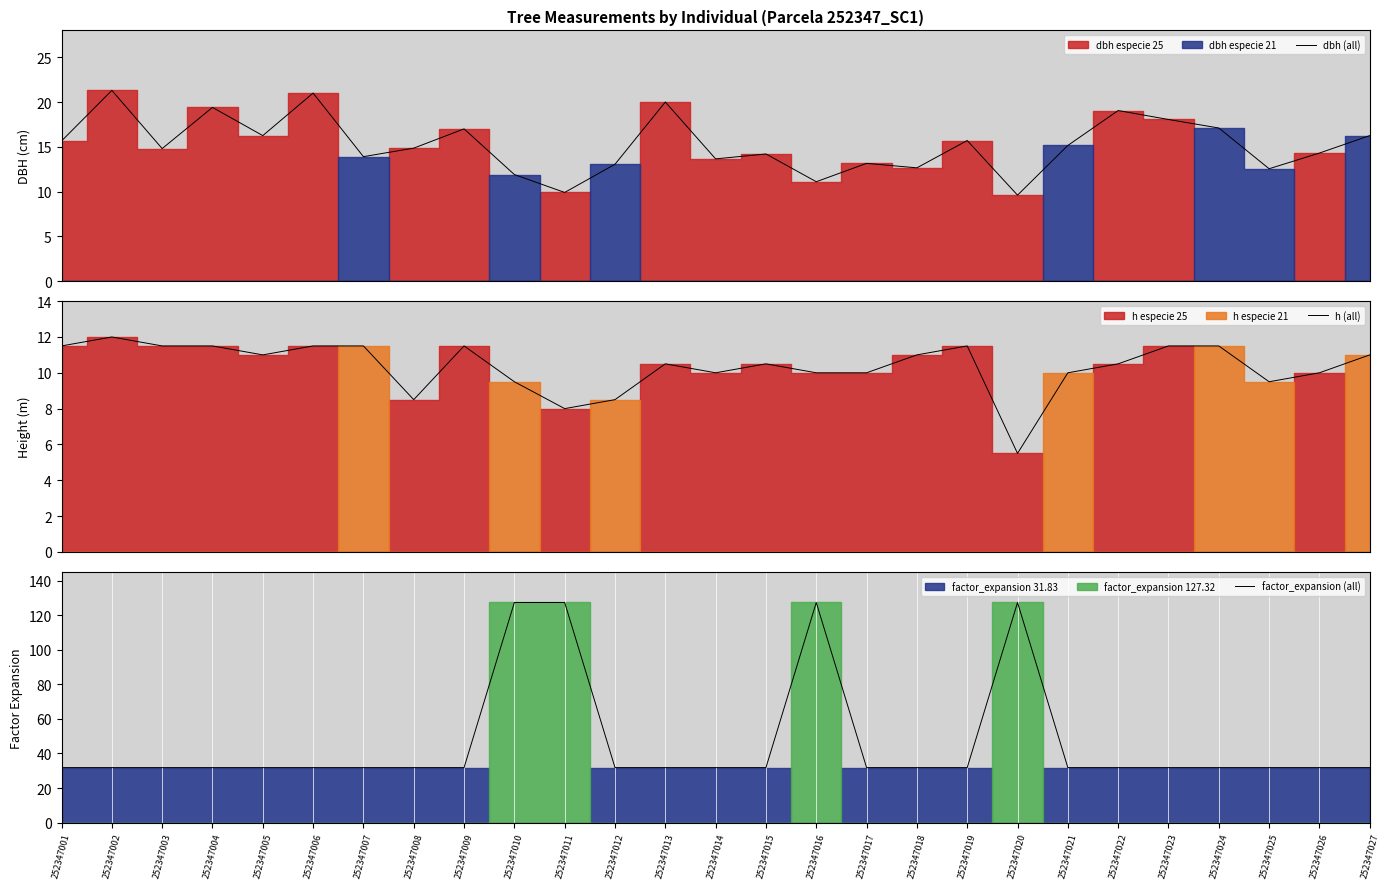

Is this an area chart (filled region under the line)?

No